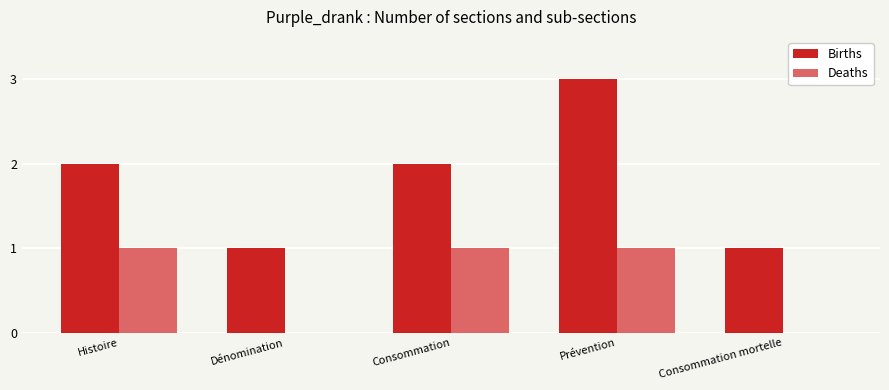

Reading right to left, list all the values displayed in this chart.

Births: Consommation mortelle=1	Prévention=3	Consommation=2	Dénomination=1	Histoire=2
Deaths: Consommation mortelle=0	Prévention=1	Consommation=1	Dénomination=0	Histoire=1